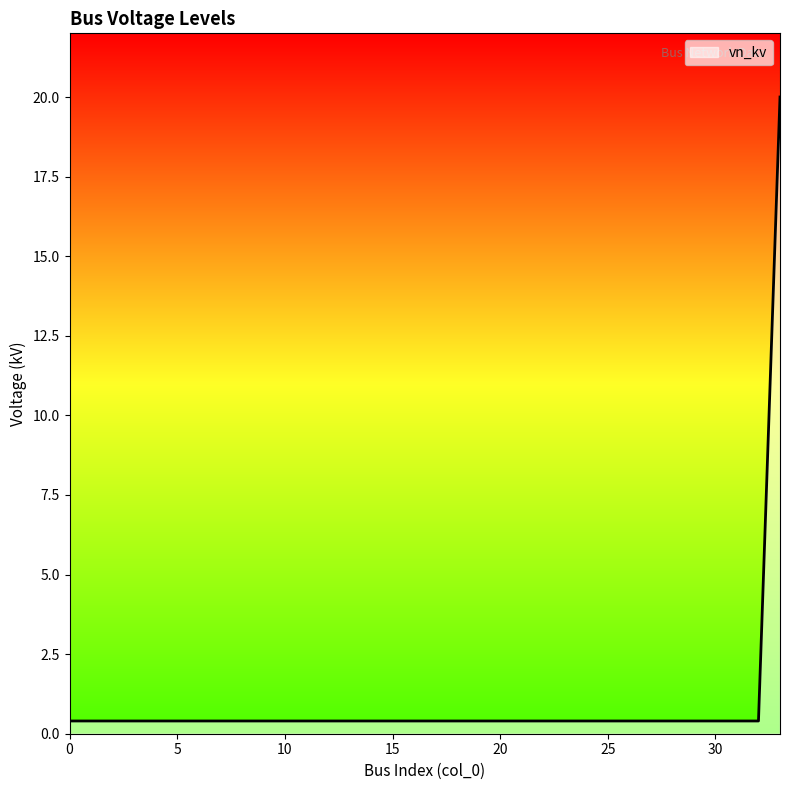

What is the maximum value shown in the chart?

20.0